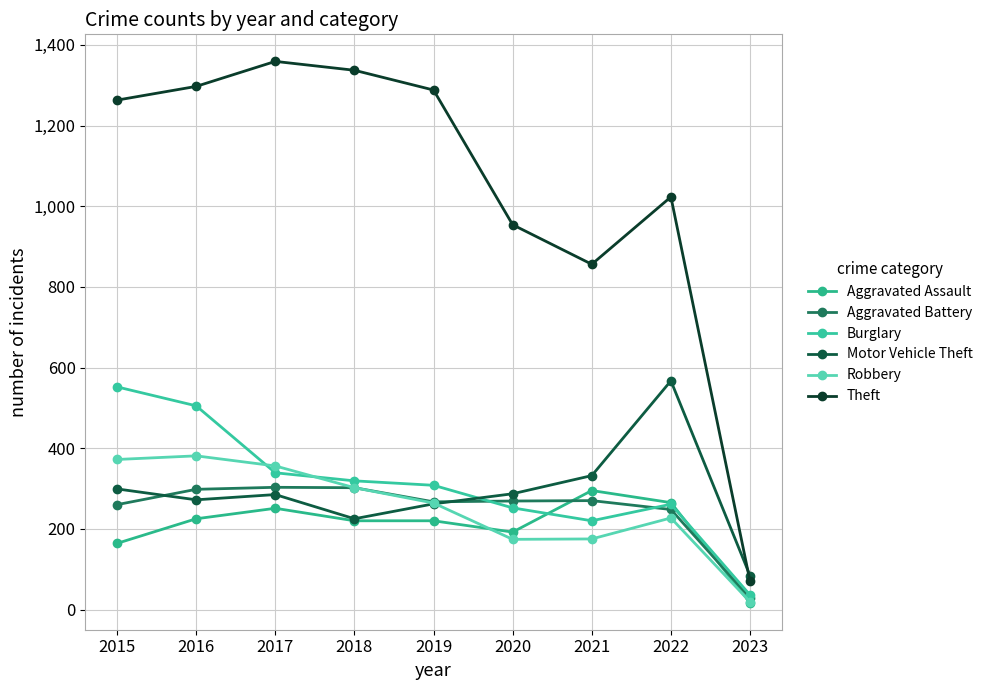

True or false: Burglary has a value of 370 at 2022.

False